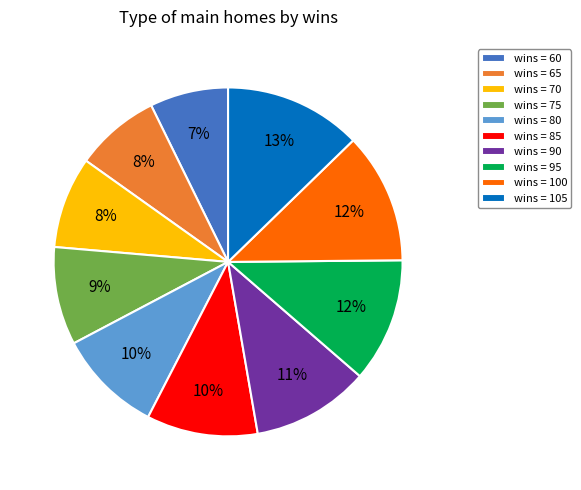

What is the largest slice in the pie chart?

wins = 105